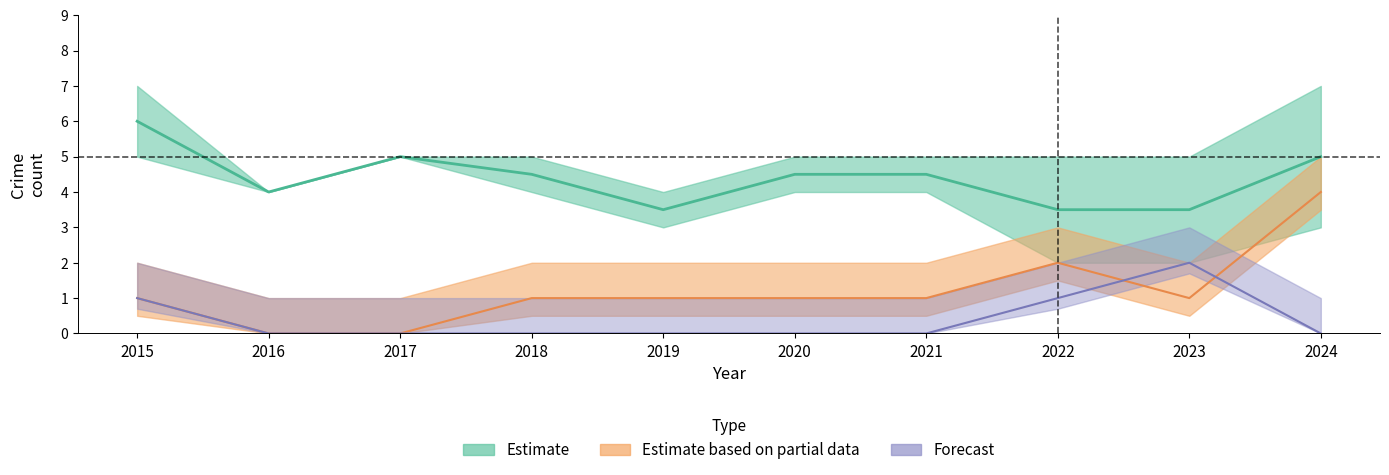

What is the sum of the Aggravated Assault values at 2019 and 2015?

1